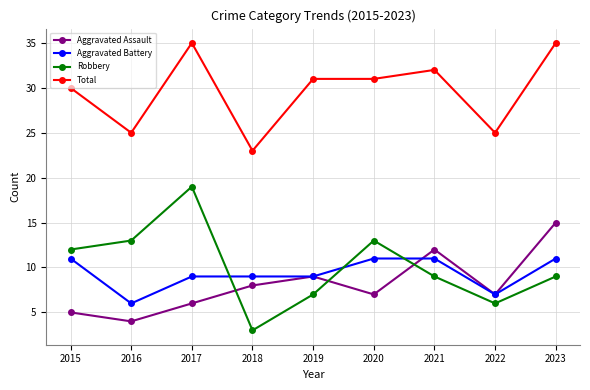

After their last crossing, which series has the higher values: Aggravated Assault or Robbery?

Aggravated Assault